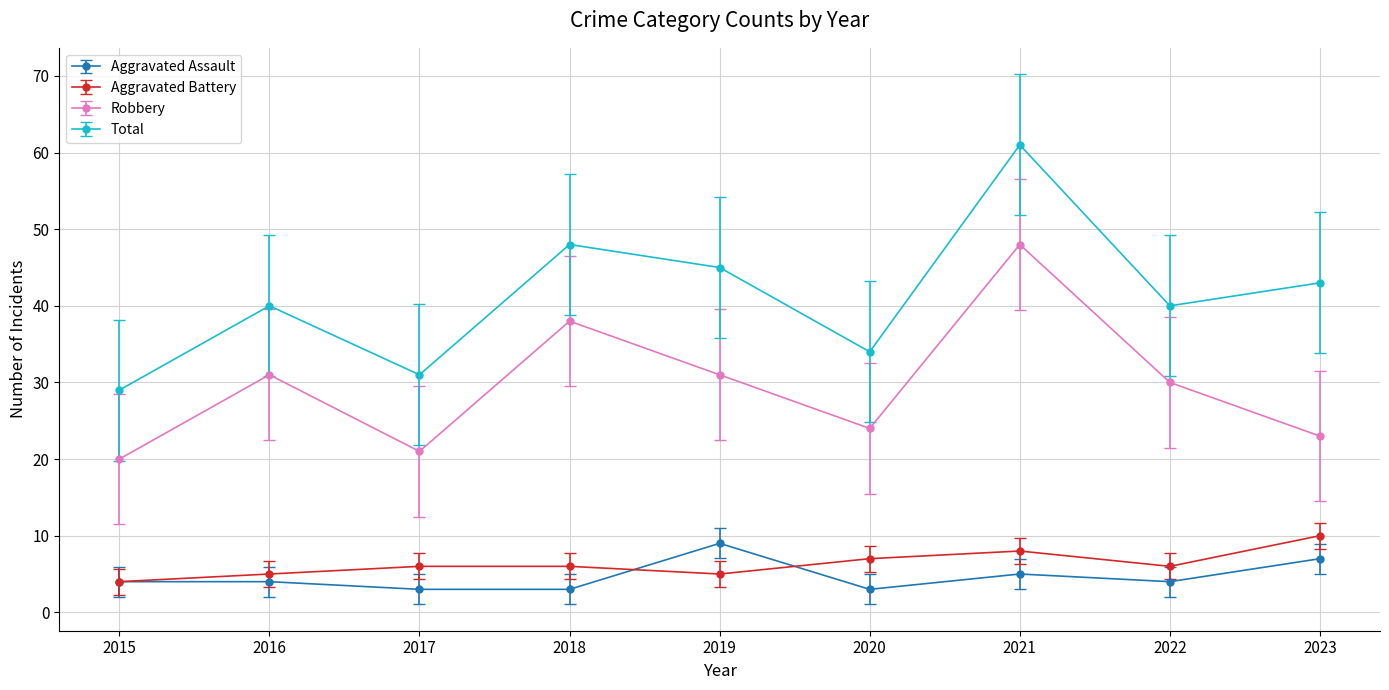

True or false: Aggravated Battery and Robbery cross at least once.

False